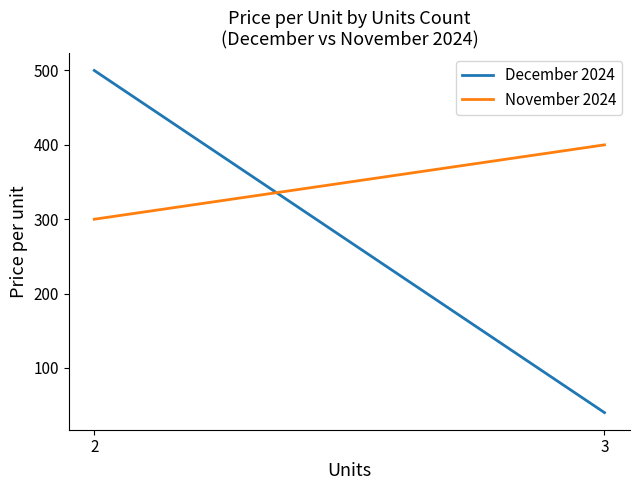

At which category is the sum across all series the highest?

2